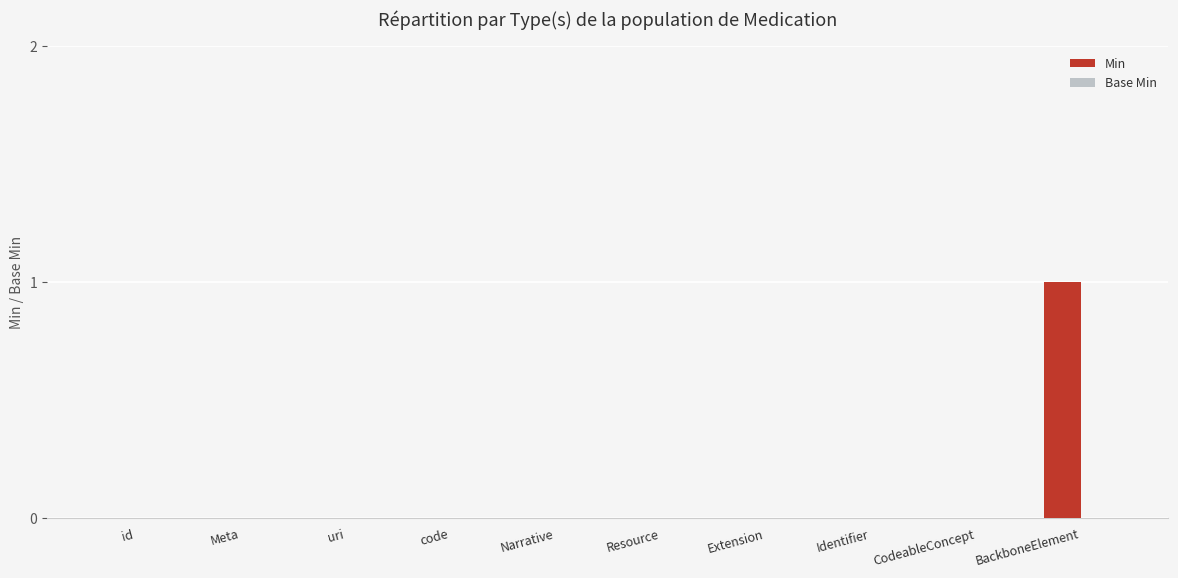

The chart shows a value of 1 at code. True or false?

False